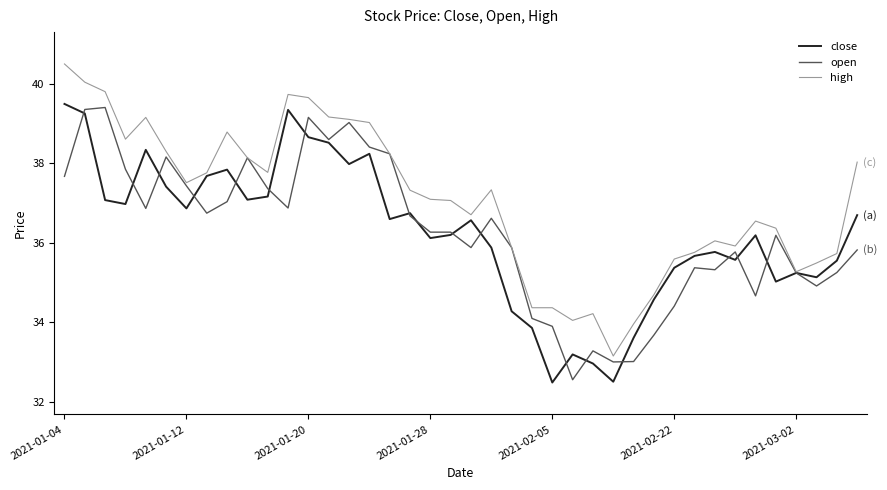

What is the minimum value for open?

32.6